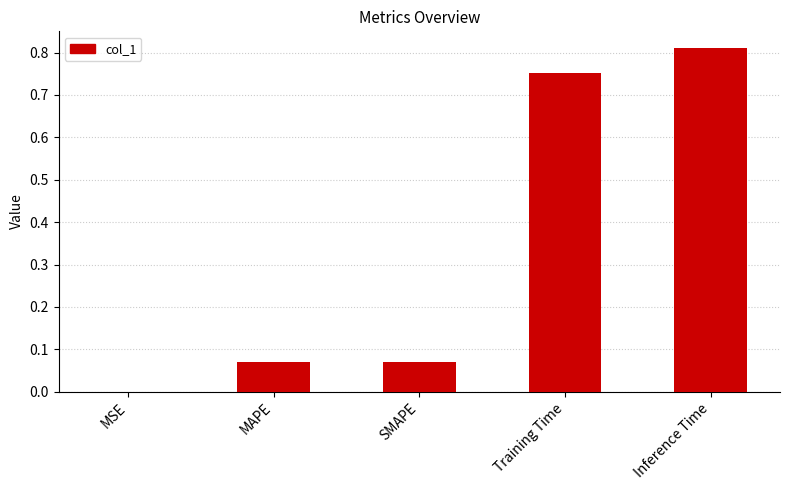

The value at Inference Time is 1.3. True or false?

False